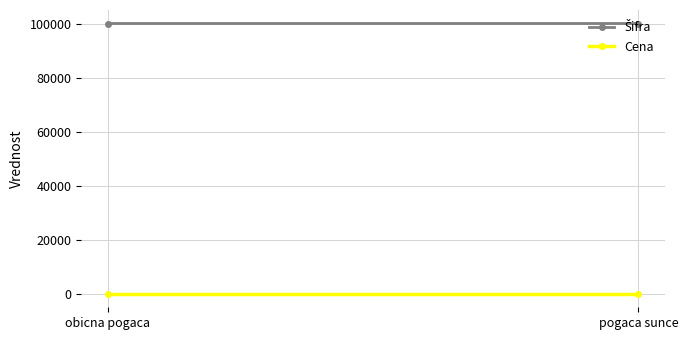

How many data points does each series have?

2